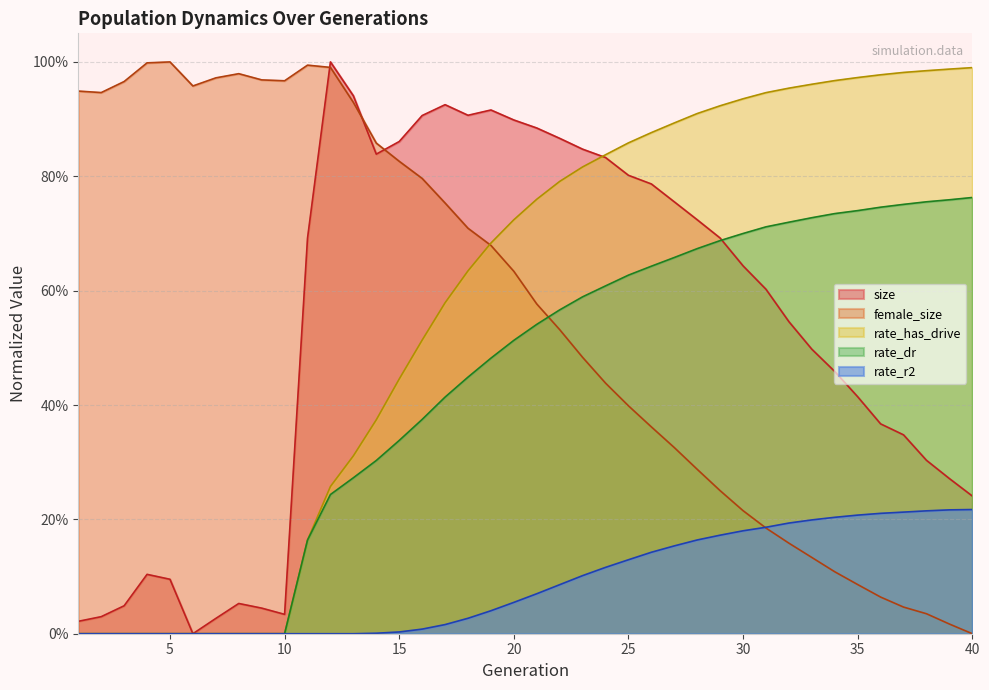

Which series has the largest total across all categories?

rate_has_drive